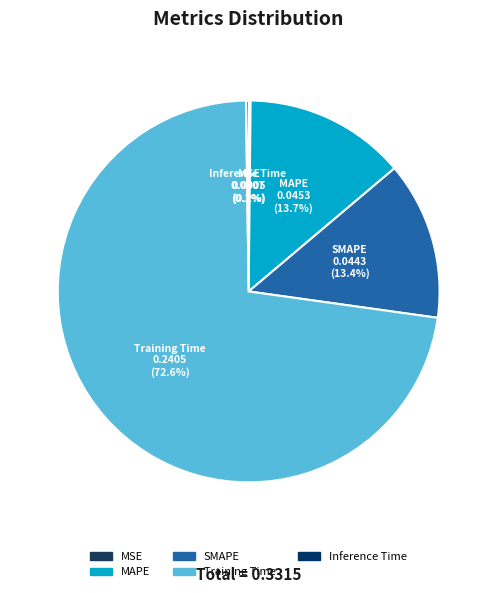

Does Training Time represent more than half of the total?

Yes